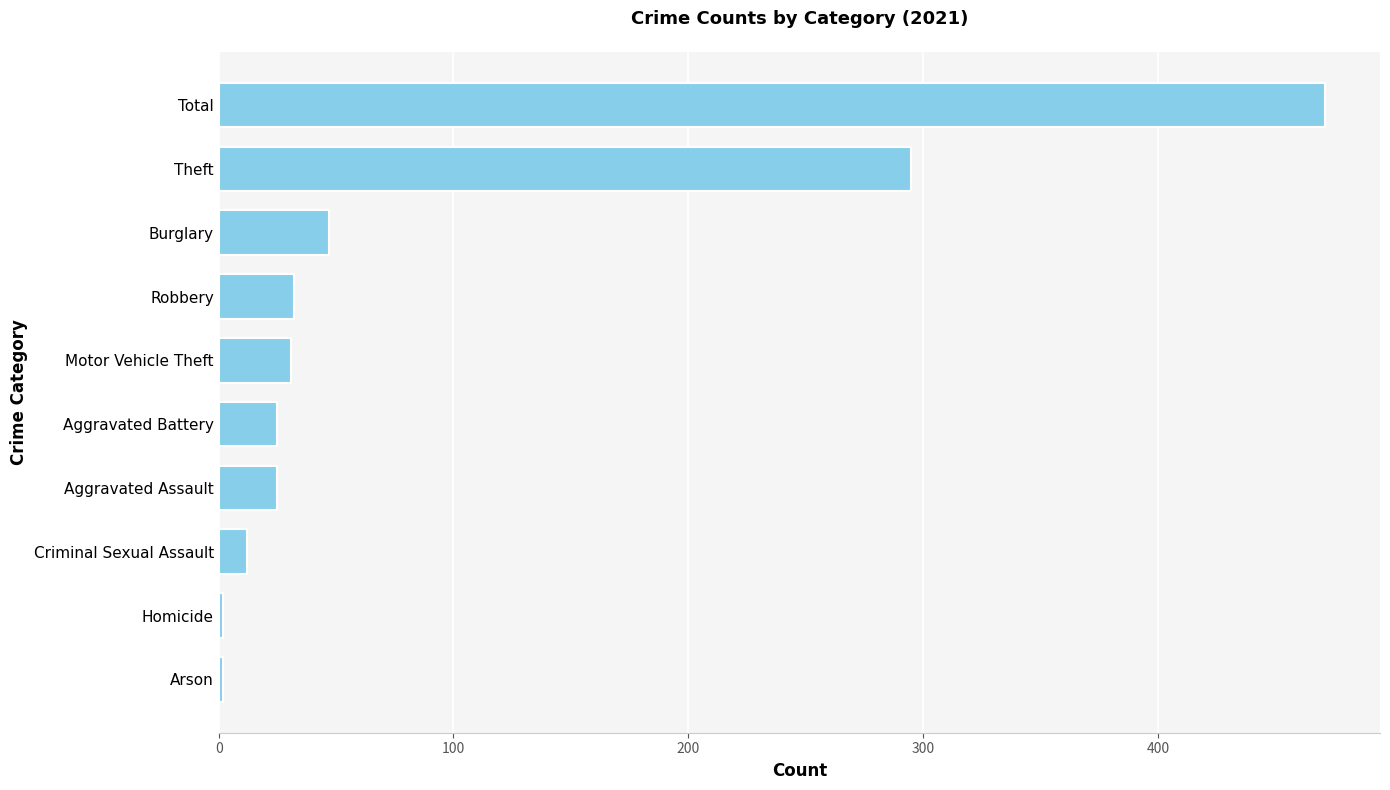

True or false: the data shows 295 at Theft.

True